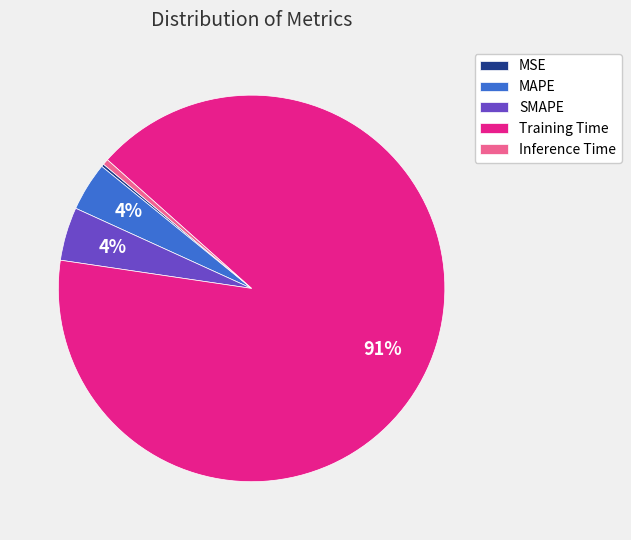

Which has a higher value, Inference Time or MAPE?

MAPE